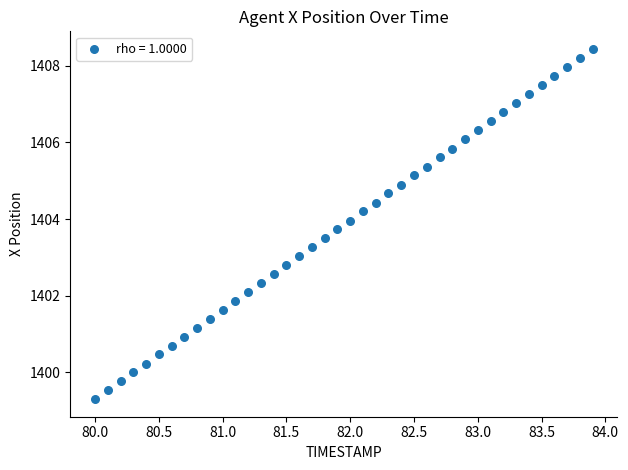

What is the range of Y values (max minus min)?

9.1